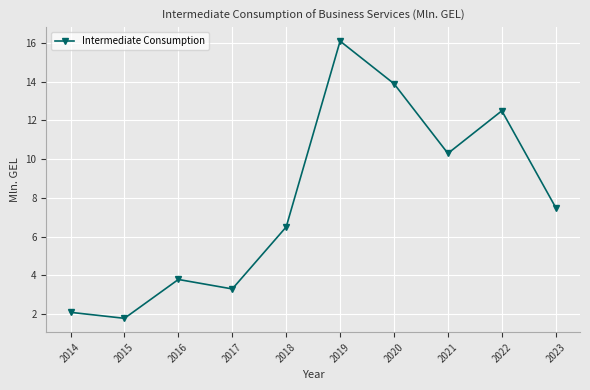

What is the smallest value displayed?

1.8